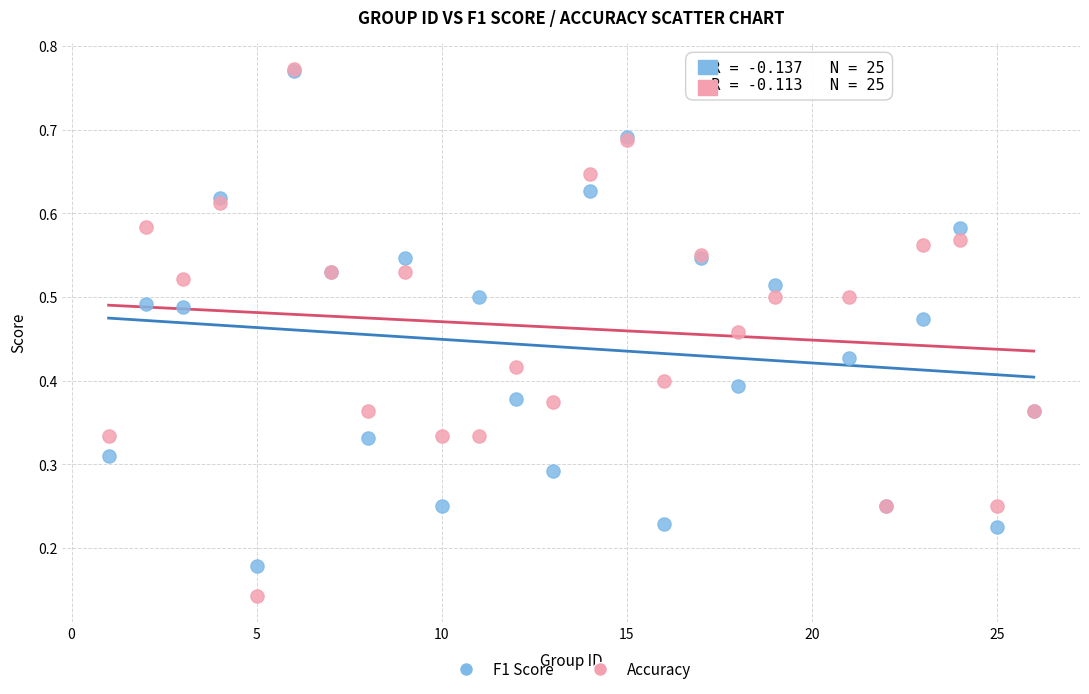

What are all the series names shown in the legend?

F1 Score, Accuracy